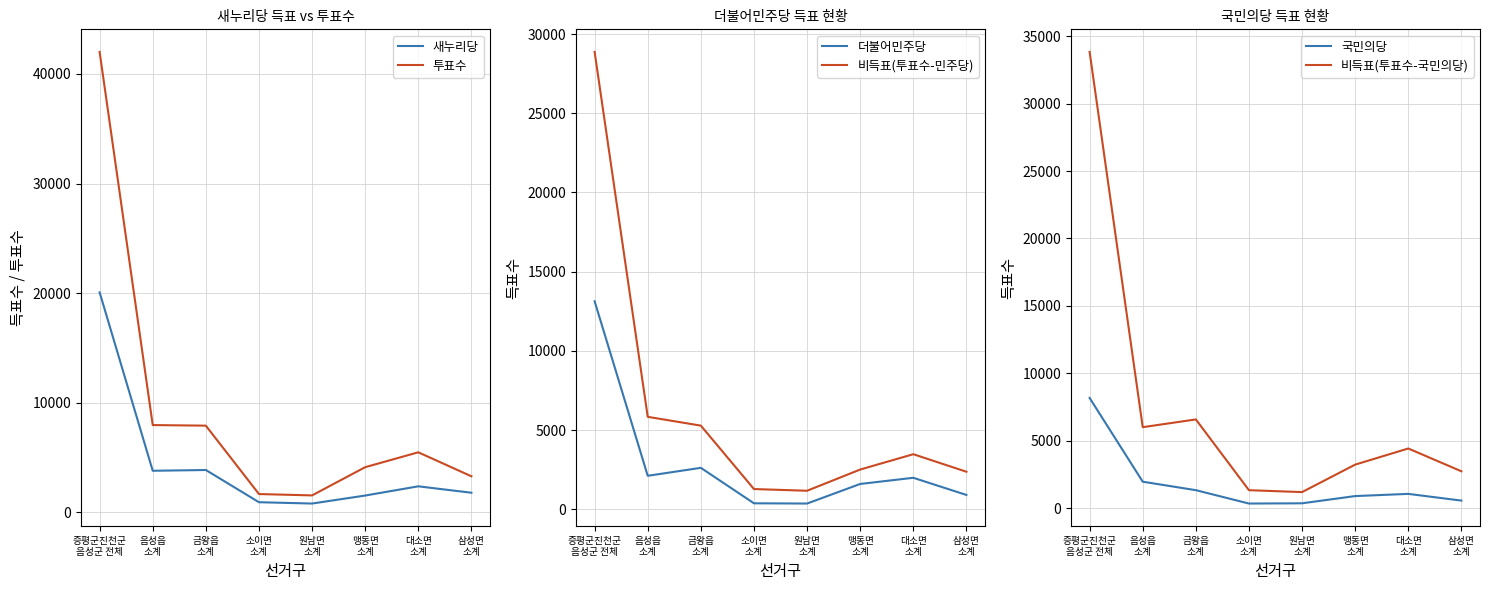

True or false: 비득표(투표수-민주당) and 국민의당 intersect in this chart.

False